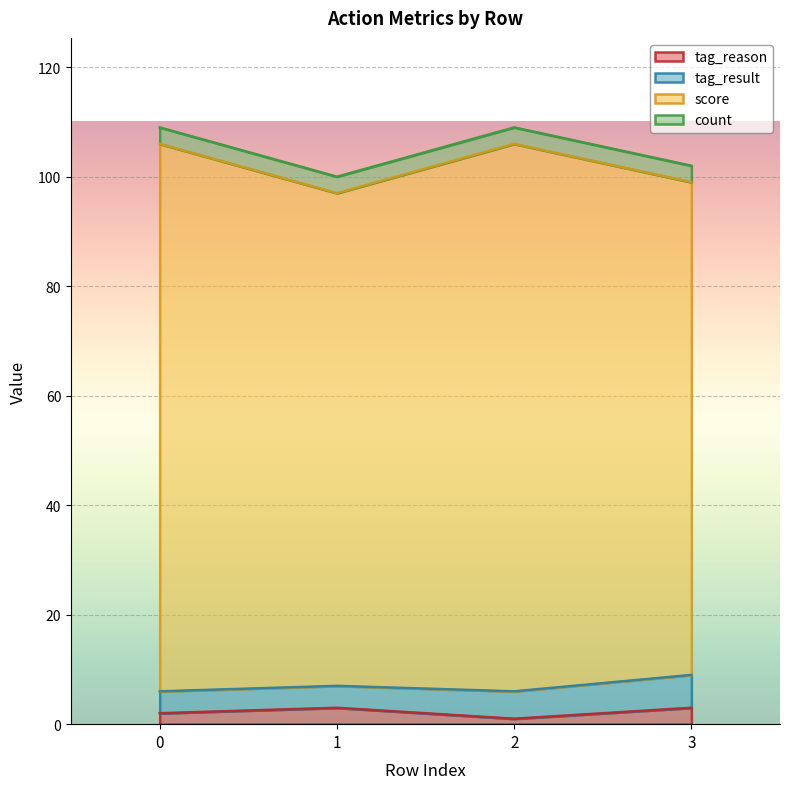

What is the value of the tag_reason point at the 2nd from the left?

3